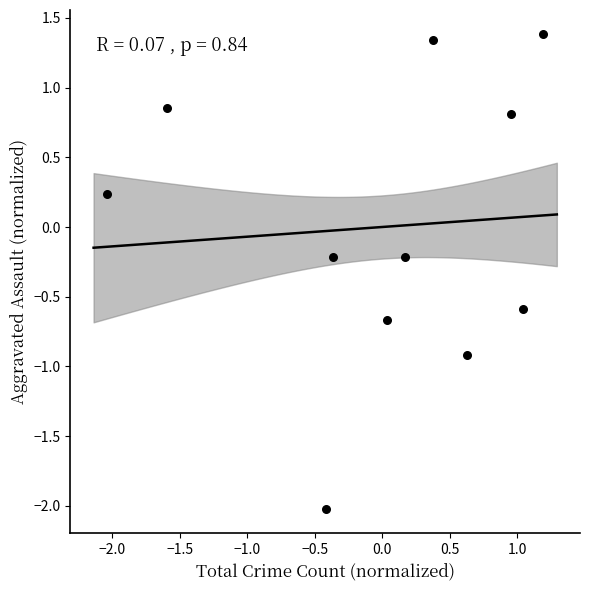

What is the range of X values (max minus min)?

3.2